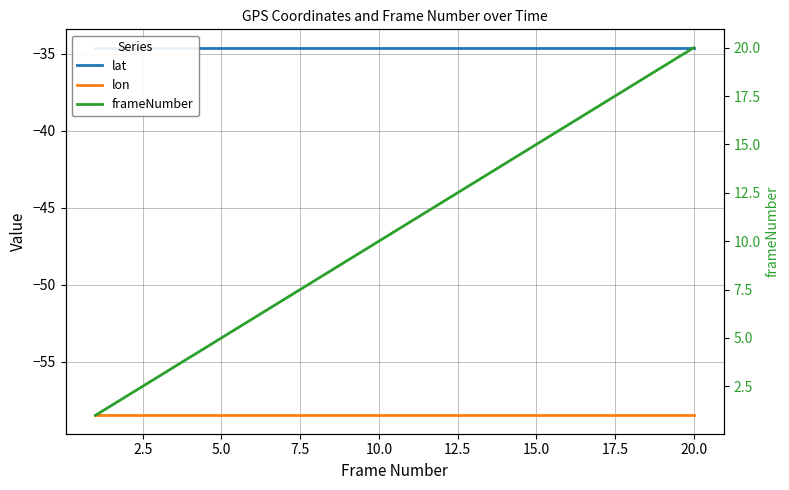

Does the chart display data point markers on the line(s)?

No